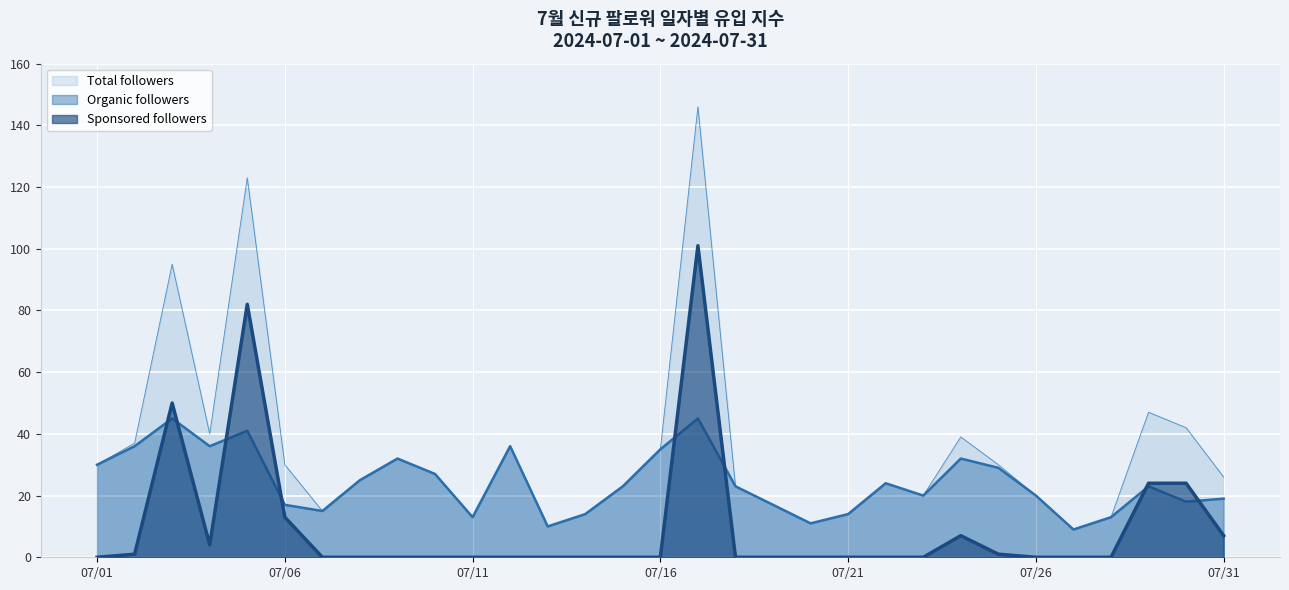

The Organic followers series shows 7 at 07/06. True or false?

False